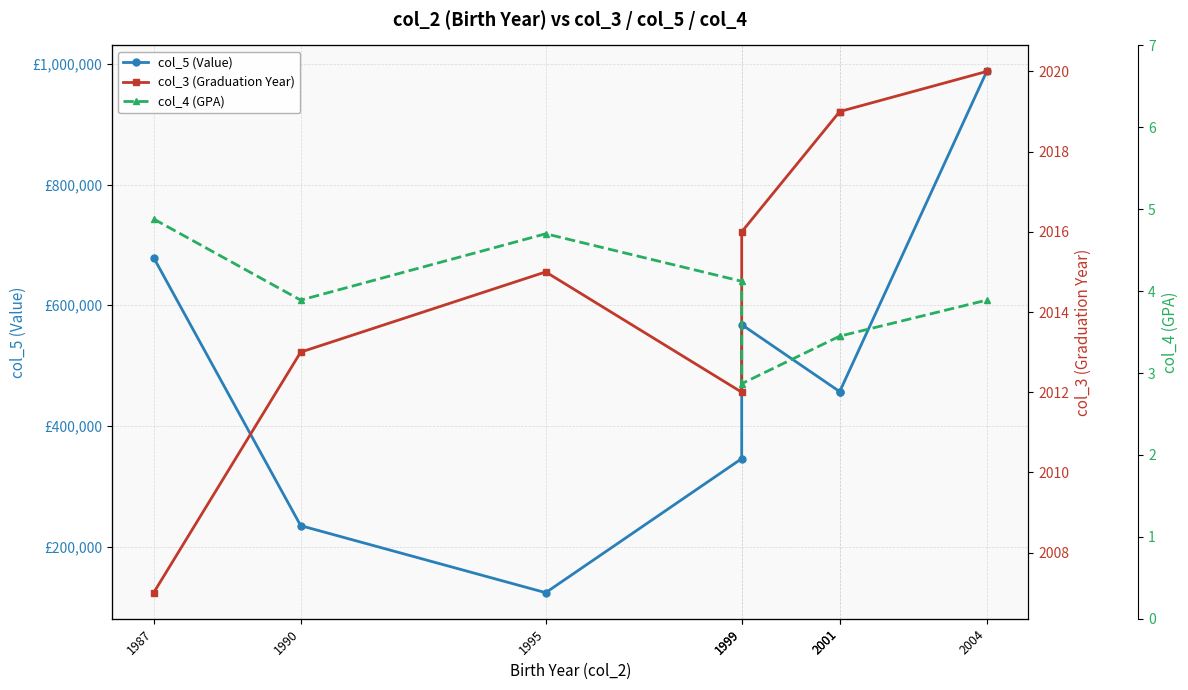

At which label does col_3 (Graduation Year) reach its peak?

2004